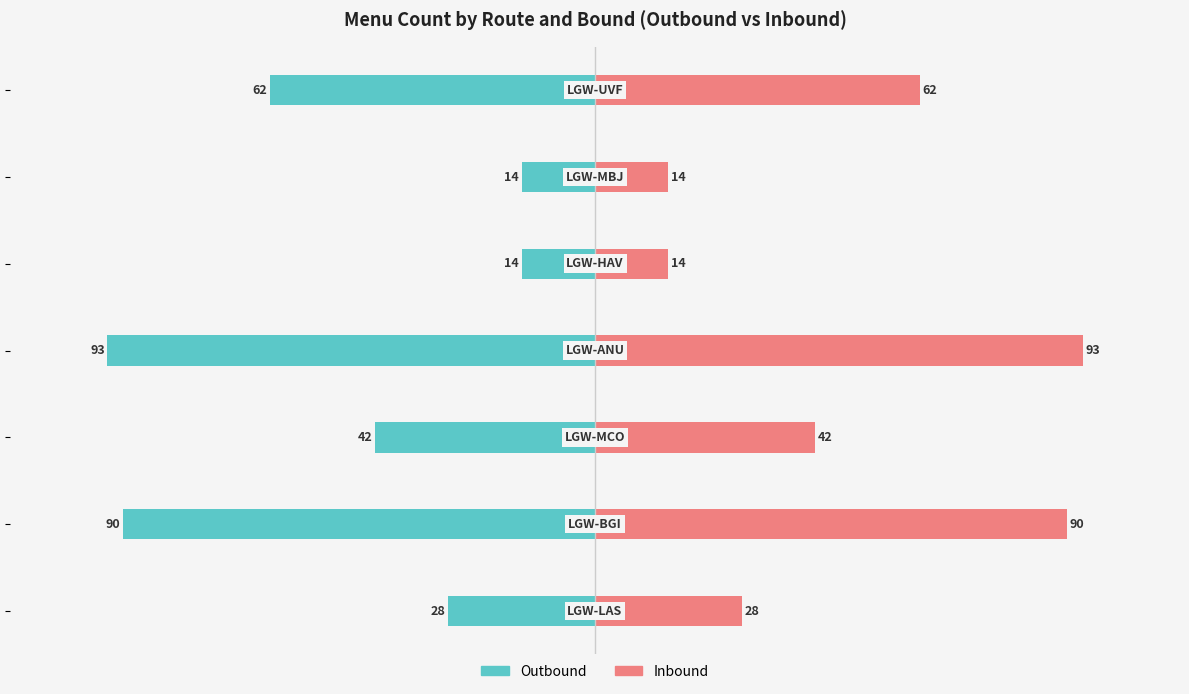

What is the difference between the maximum and minimum values in the Inbound series?

79